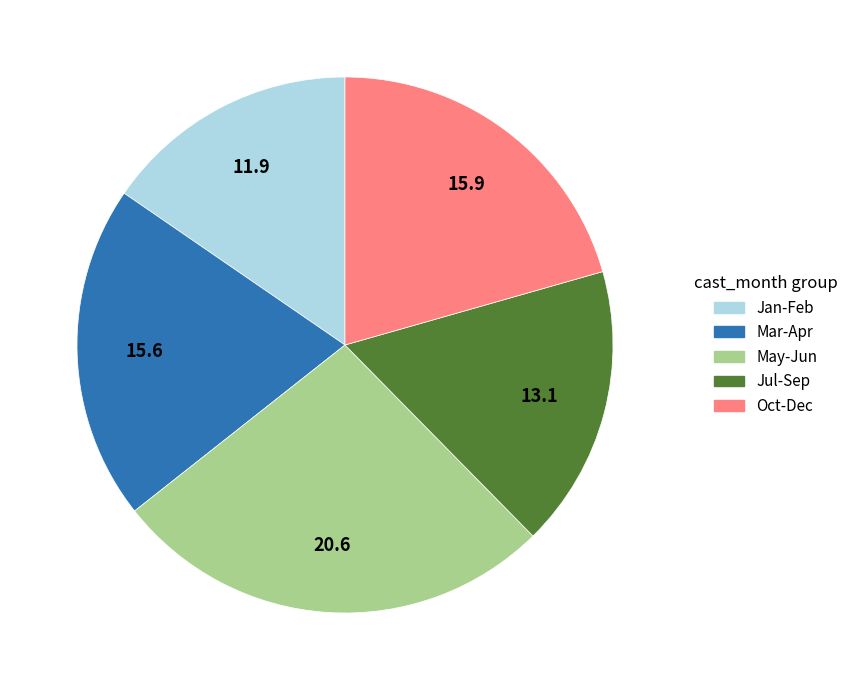

How many slices are in this pie chart?

5